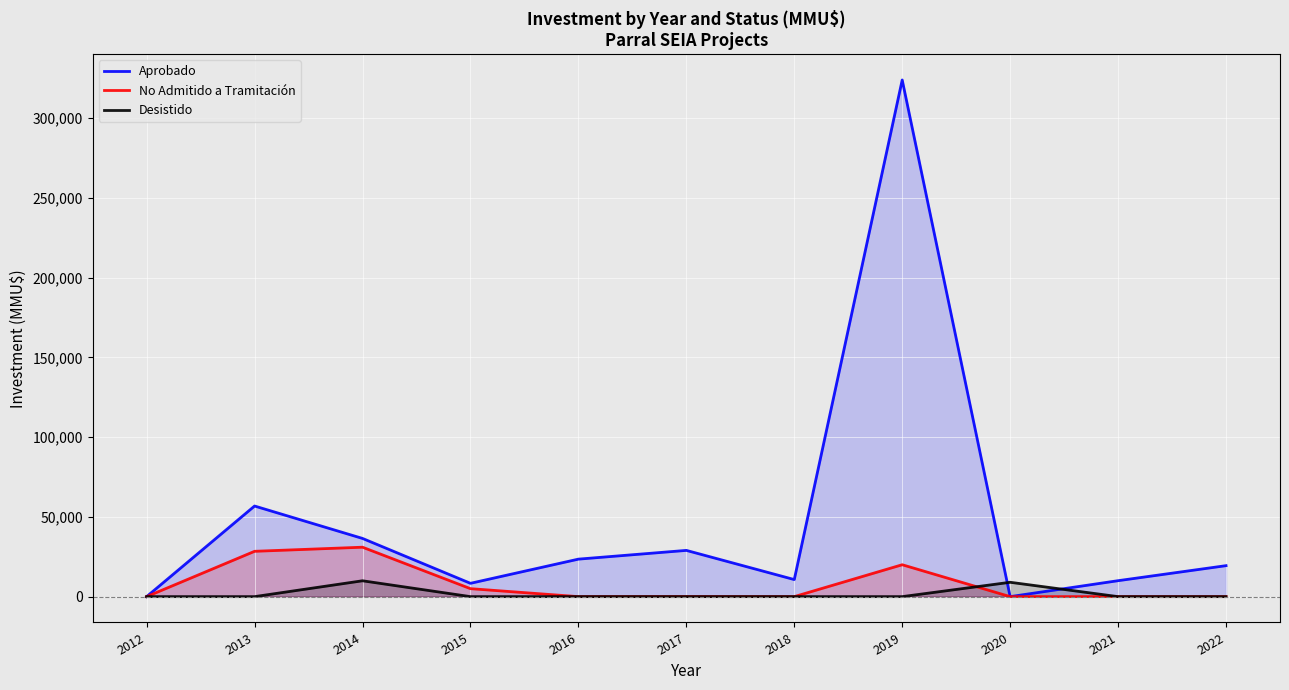

At how many categories does at least one series exceed 29048?

3